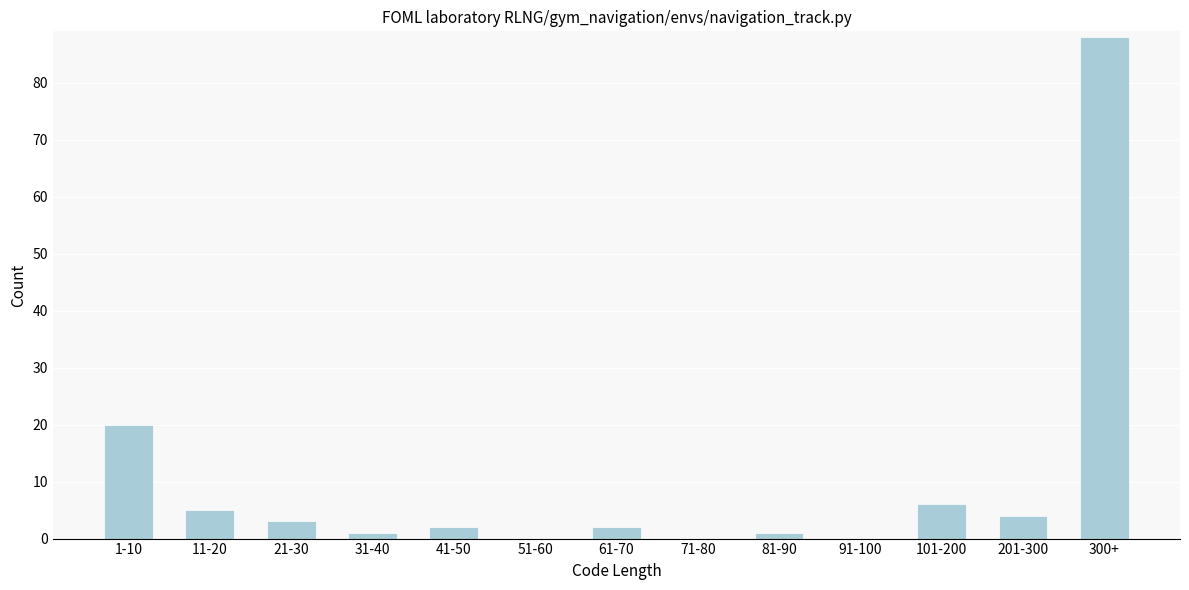

Reading left to right, extract all data points from this chart.

1-10=20	11-20=5	21-30=3	31-40=1	41-50=2	51-60=0	61-70=2	71-80=0	81-90=1	91-100=0	101-200=6	201-300=4	300+=88